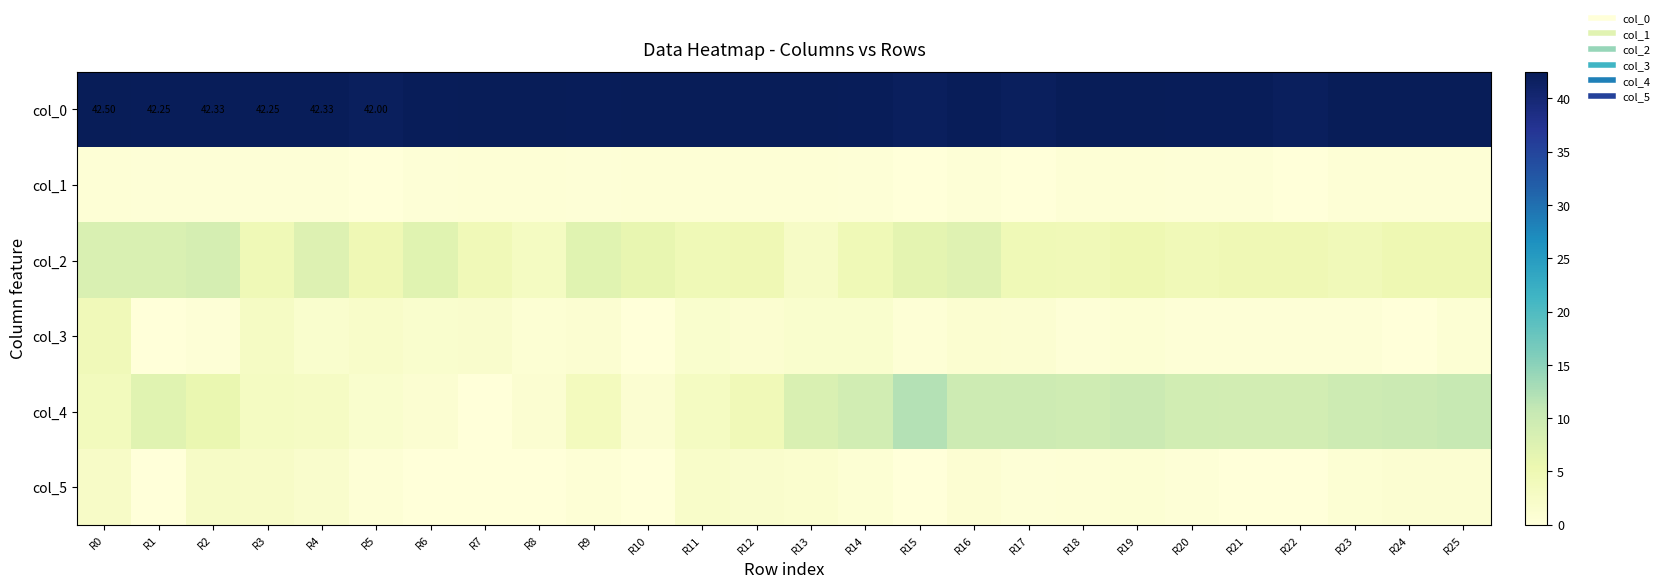

Is it true that col_5 equals 3.2 at R11?

False